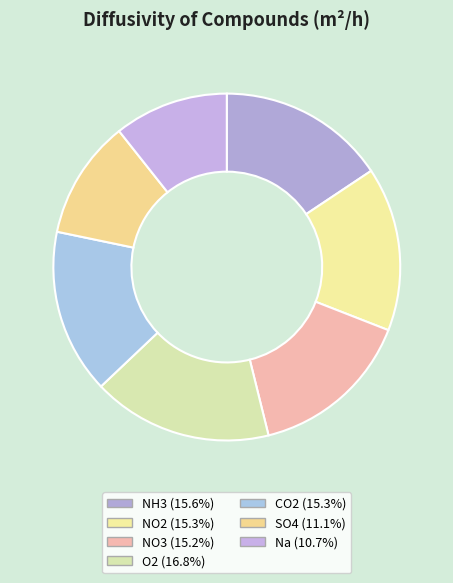

Rank the categories by value from highest to lowest.

O2, NH3, CO2, NO2, NO3, SO4, Na